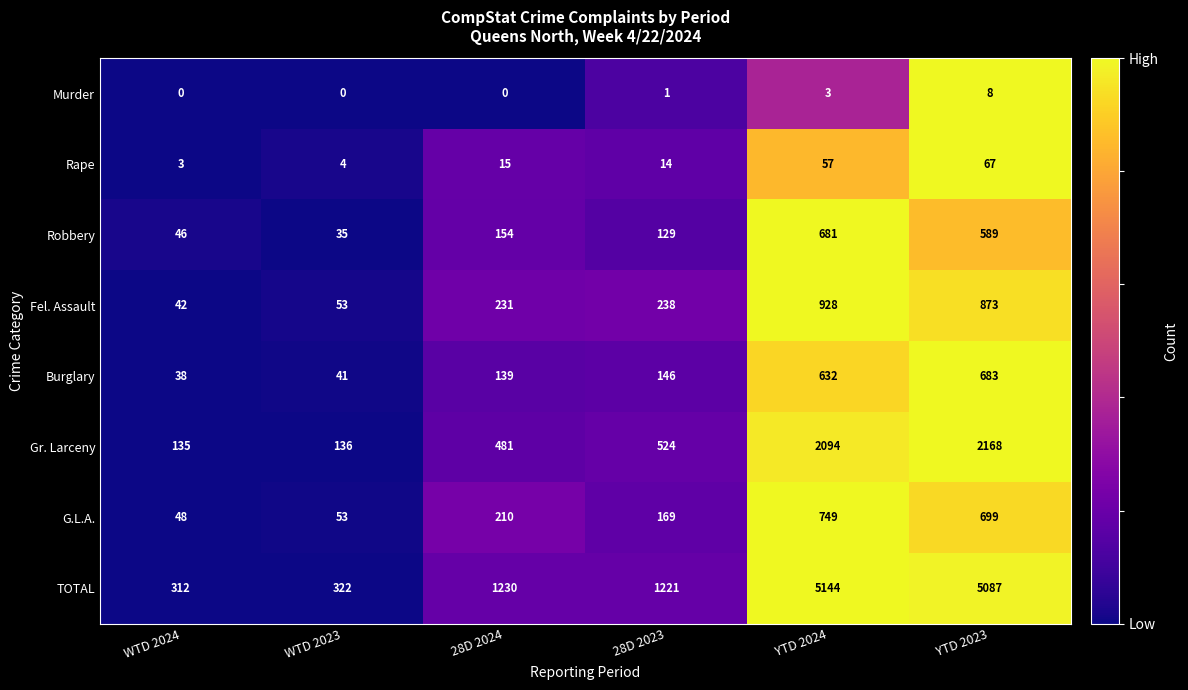

What is the difference between the highest and lowest values at YTD 2023?

5079